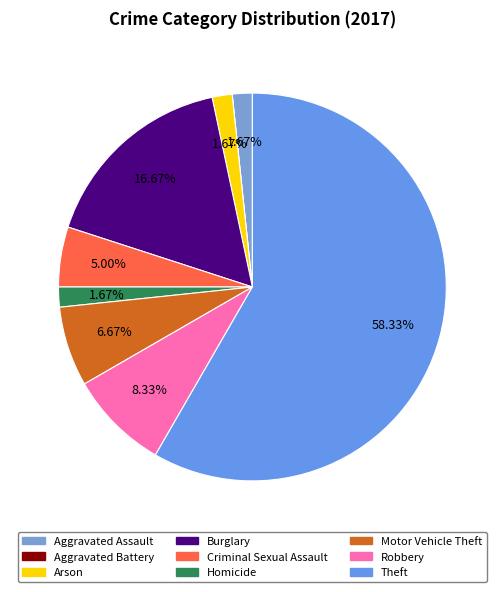

Is it true that Homicide is 1% of the pie?

False